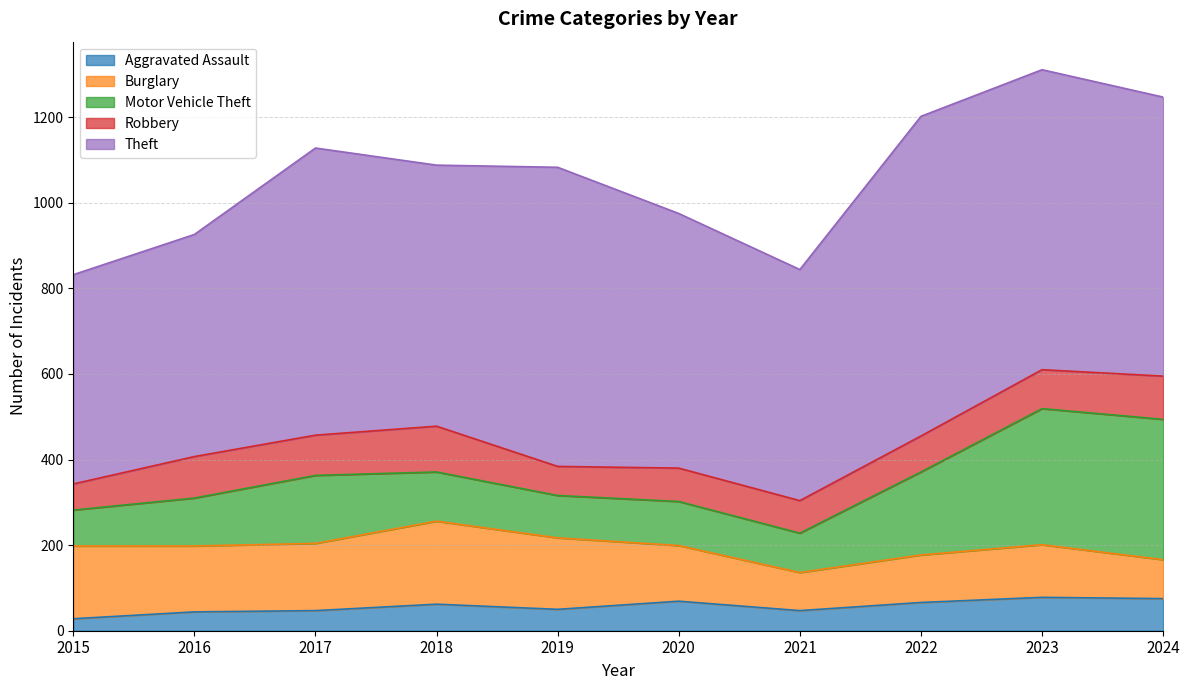

True or false: Motor Vehicle Theft and Robbery intersect in this chart.

False